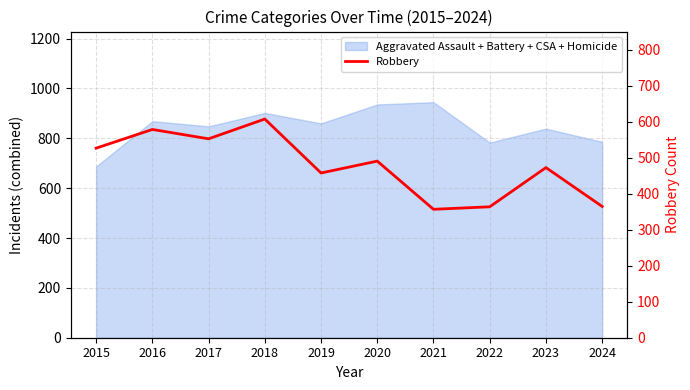

The value at 2016 is 923. True or false?

False